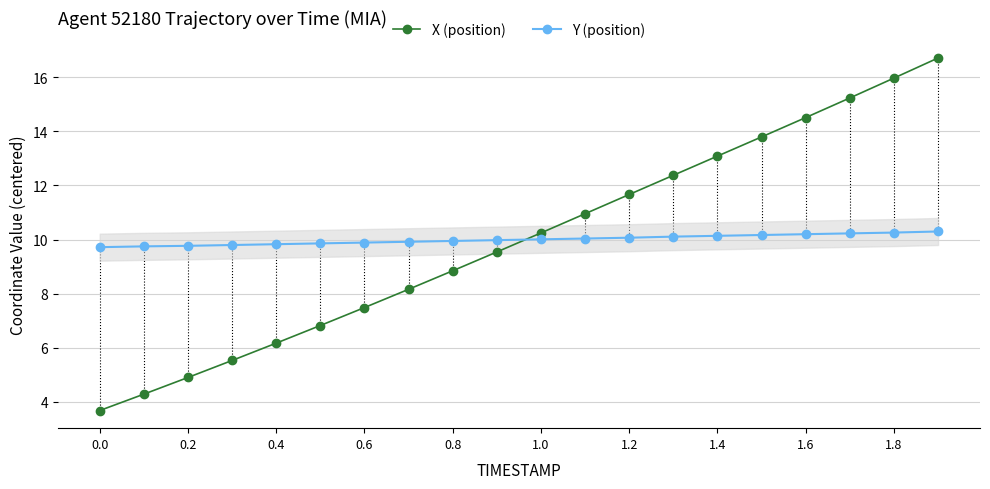

What is the lowest value of the X (position) series?

3.7